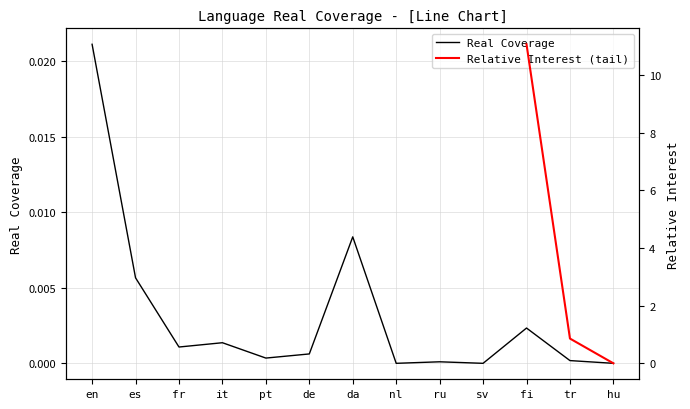

List the labels in order of value, largest first.

en, da, es, fi, it, fr, de, pt, tr, ru, nl, sv, hu